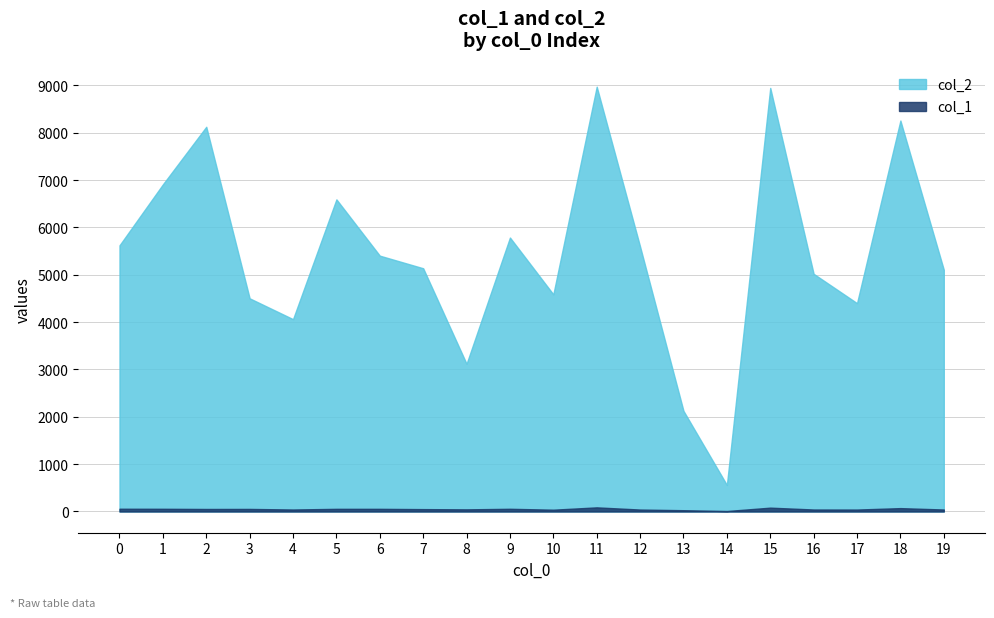

Rank the series by their maximum value, from highest to lowest.

col_2, col_1